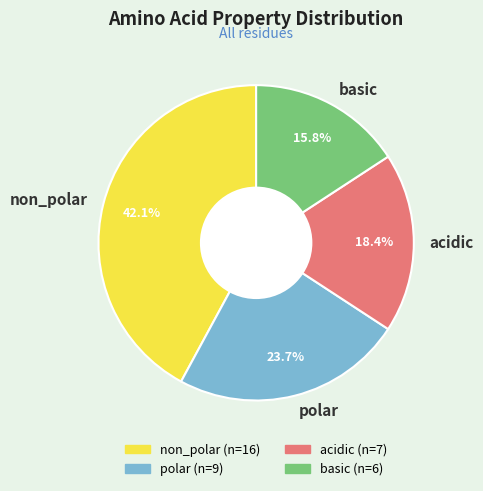

To the nearest percent, what is the combined percentage of polar and acidic?

42%